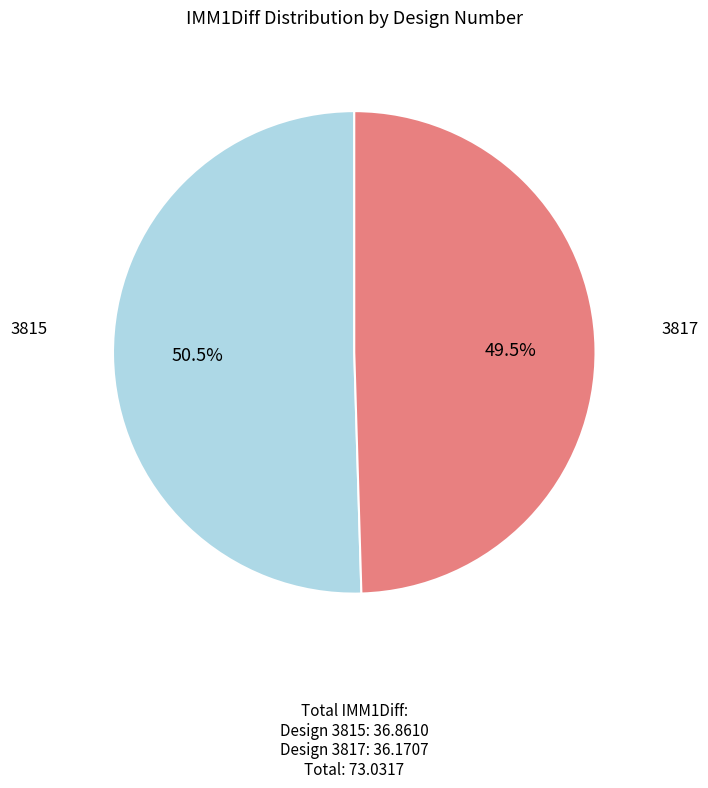

Is there a majority slice in this chart?

Yes